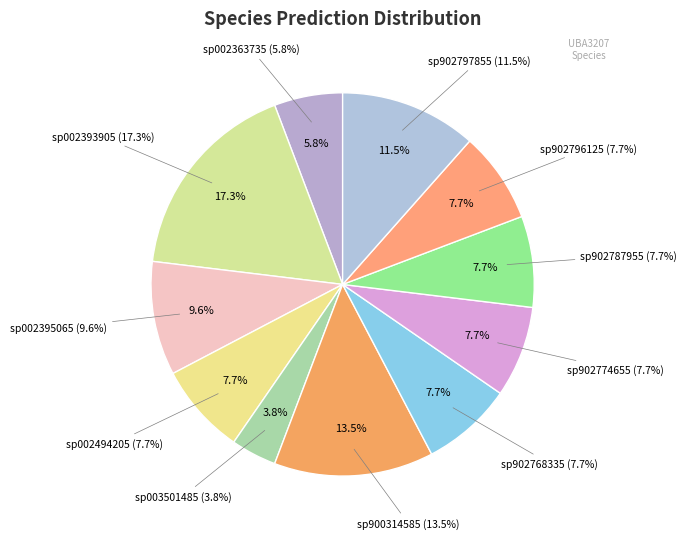

Is there any slice that represents more than half of the pie?

No